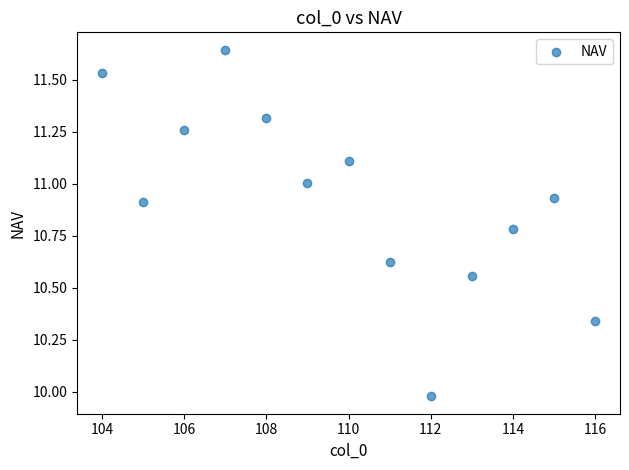

What is the range of Y values (max minus min)?

1.7